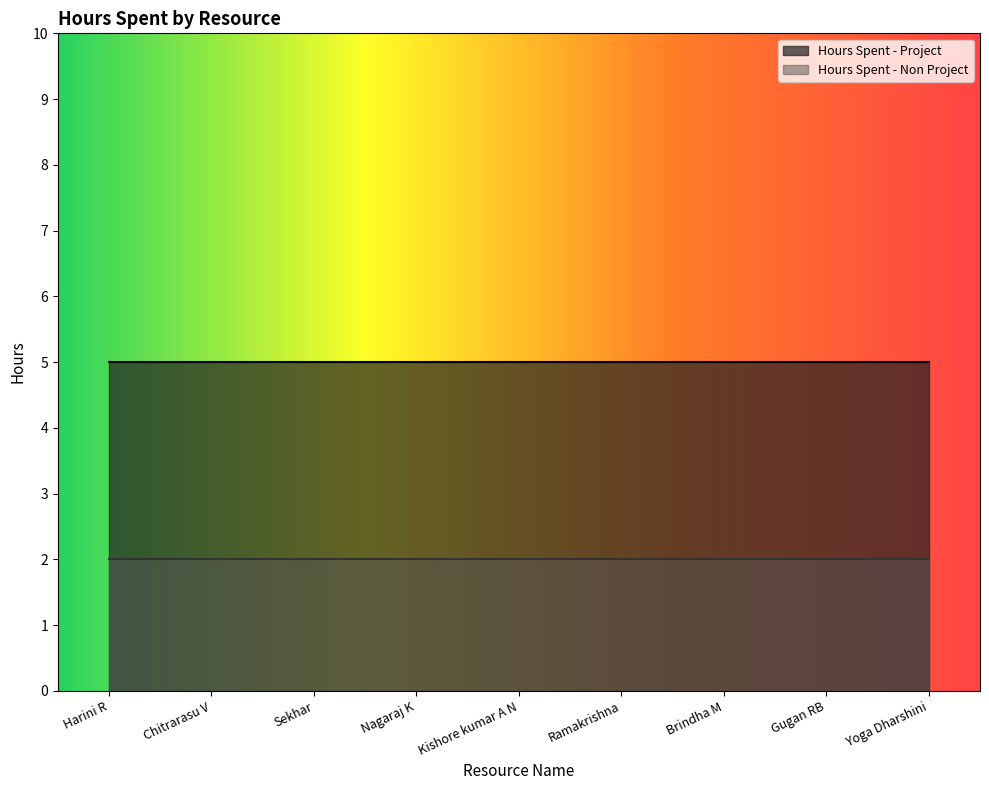

True or false: Hours Spent - Project has more than 2 interior local peaks.

False